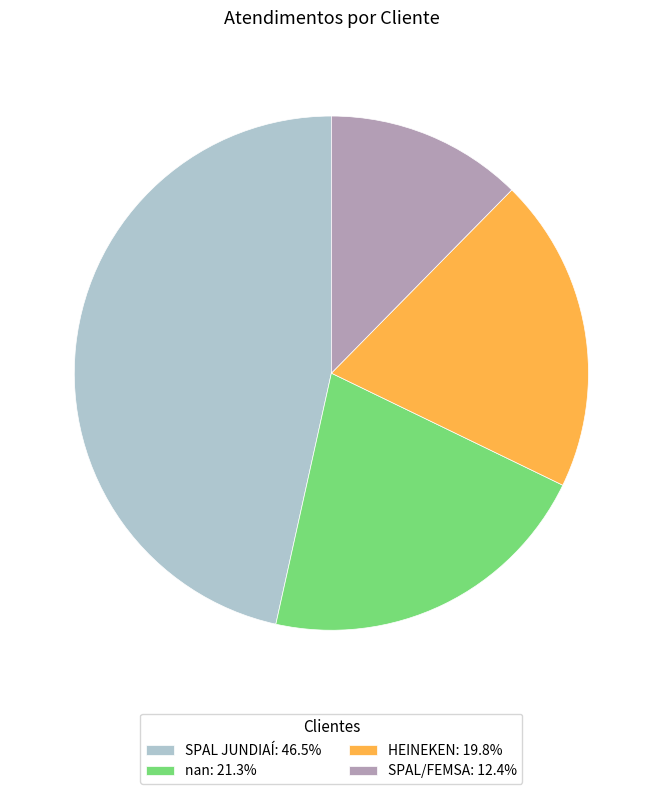

Is there any slice that represents more than half of the pie?

No